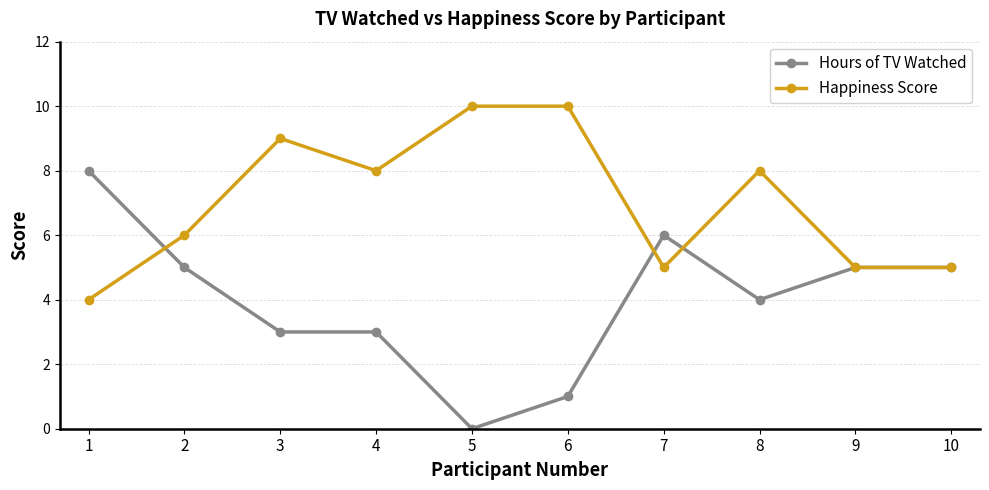

Count the number of data series in this chart.

2